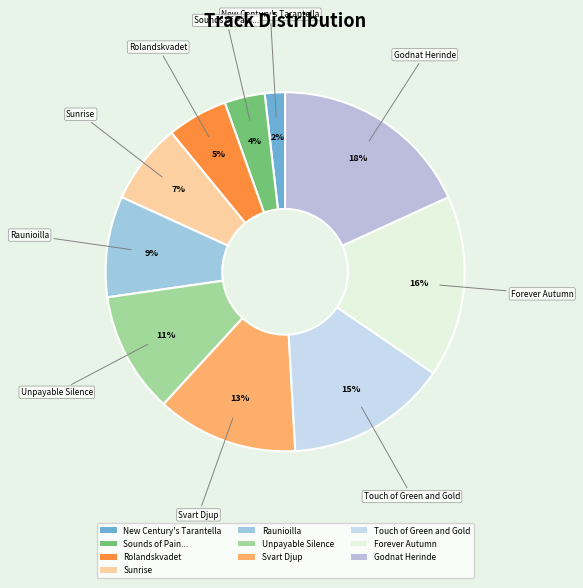

Count the number of slices in the pie.

10